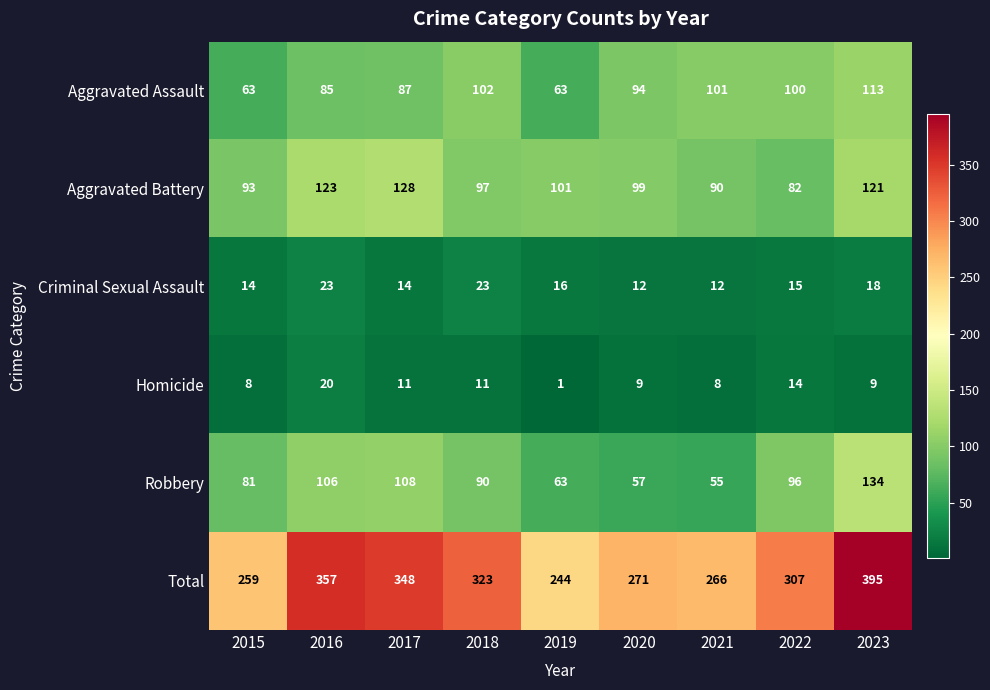

Between 2018 and 2023, which series saw the biggest shift?

Total